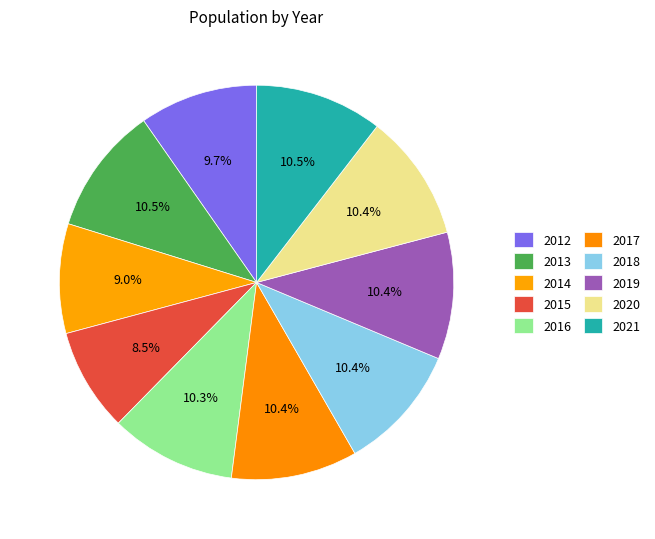

Rank the categories by value from lowest to highest.

2015, 2014, 2012, 2016, 2017, 2018, 2019, 2020, 2021, 2013